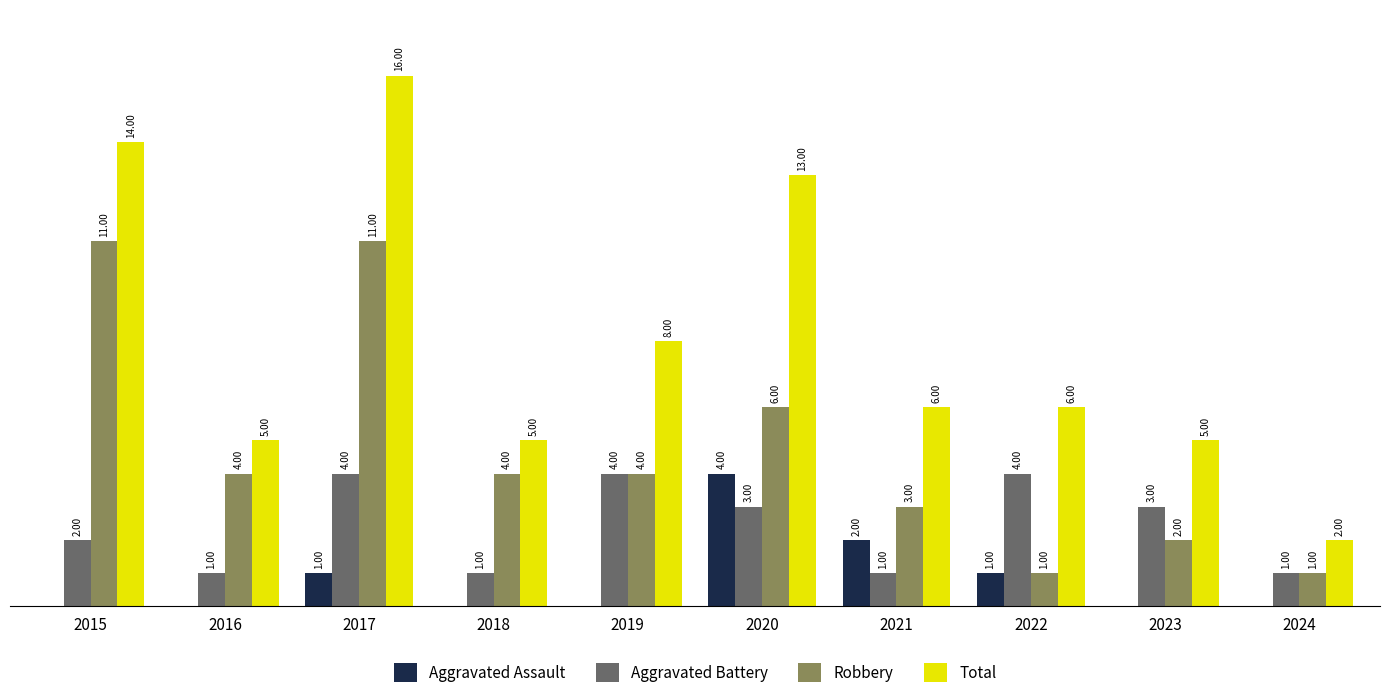

Which series has the largest total across all categories?

Total